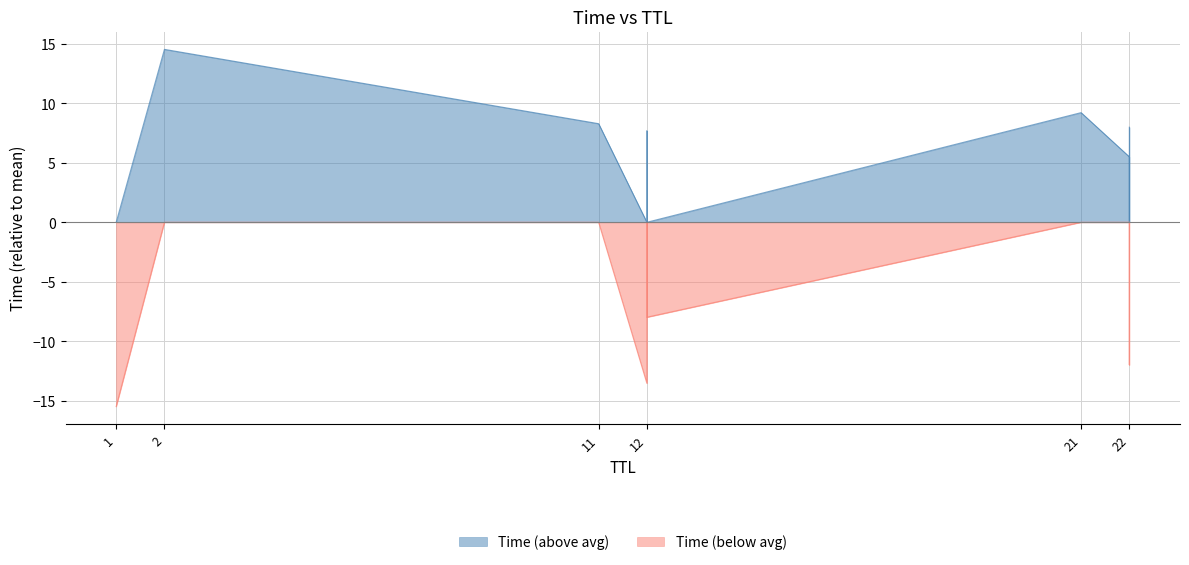

Between 11 and 12, which is larger?

11